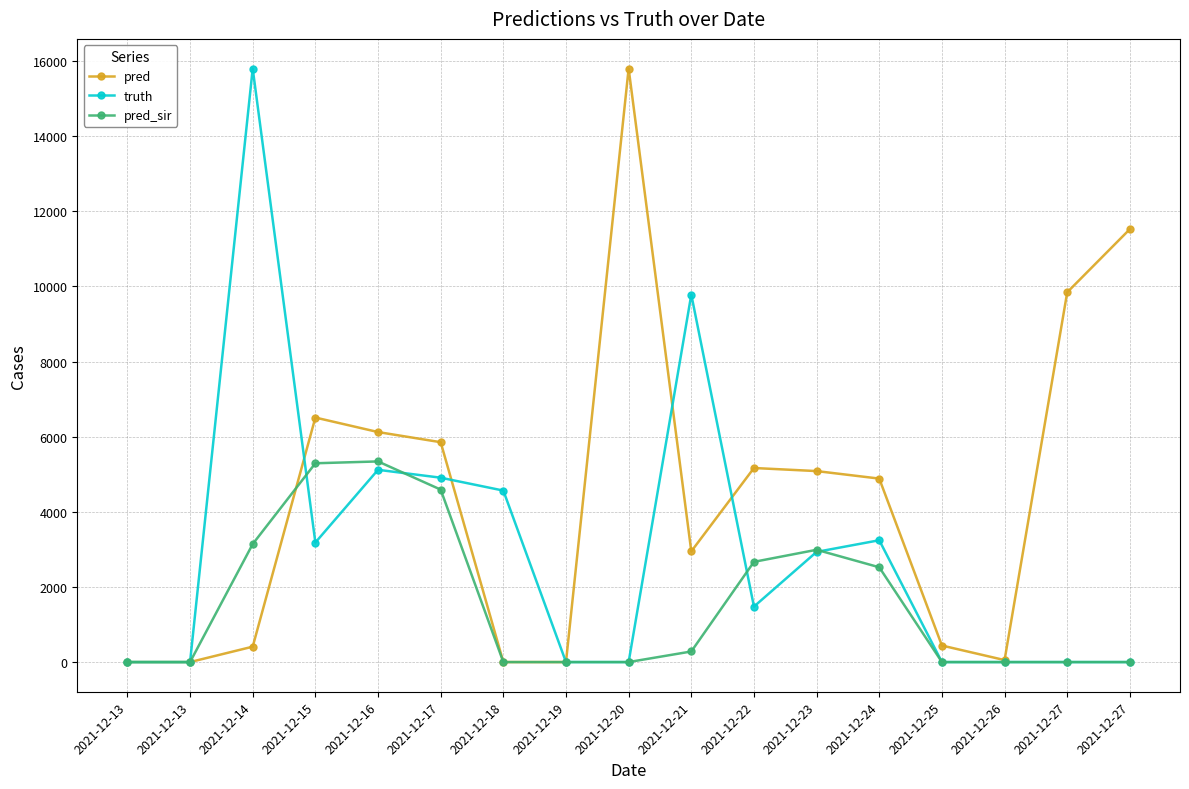

At which category is the sum across all series the highest?

2021-12-14